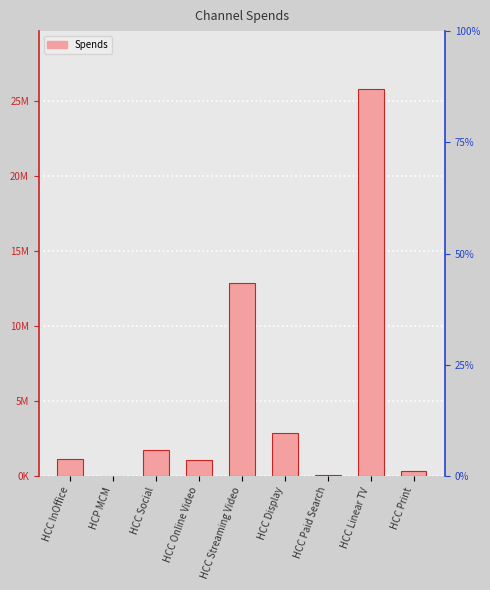

What is the label of the 5th bar from the left?

HCC Streaming Video